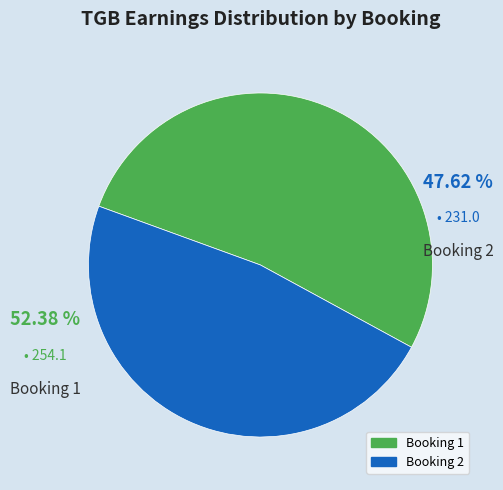

How many slices are in this pie chart?

2